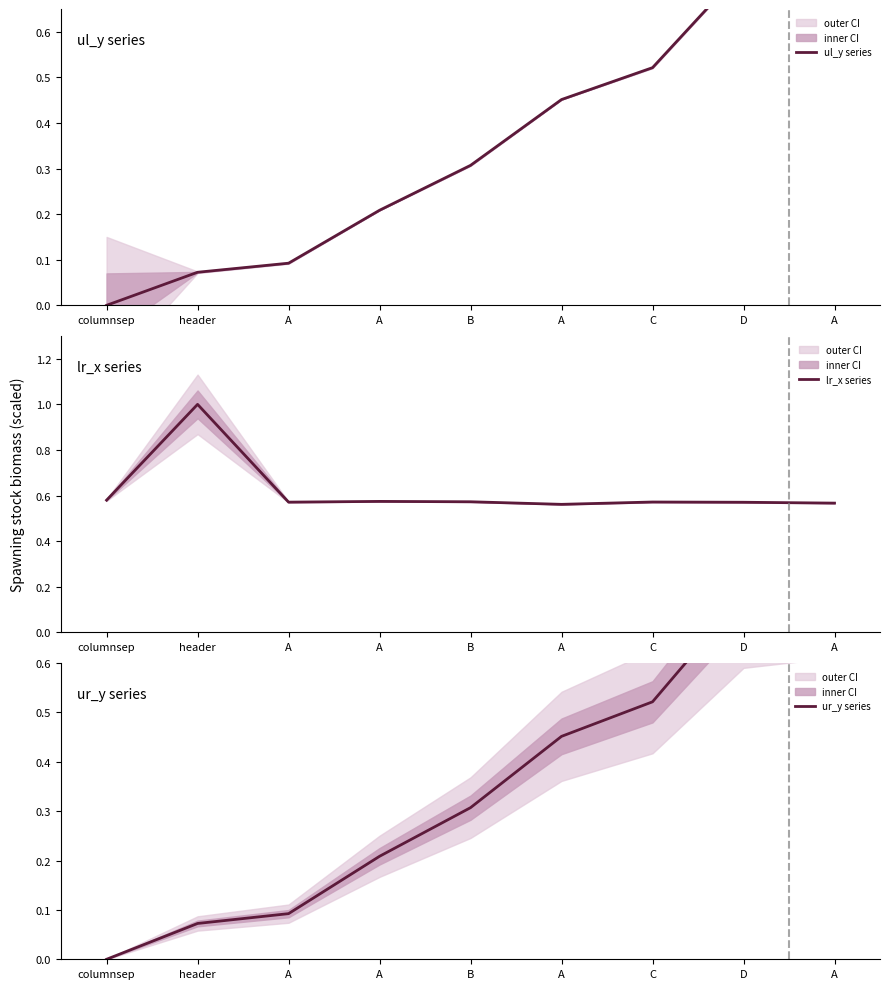

Is it true that ul_y series equals 0.0 at header?

False